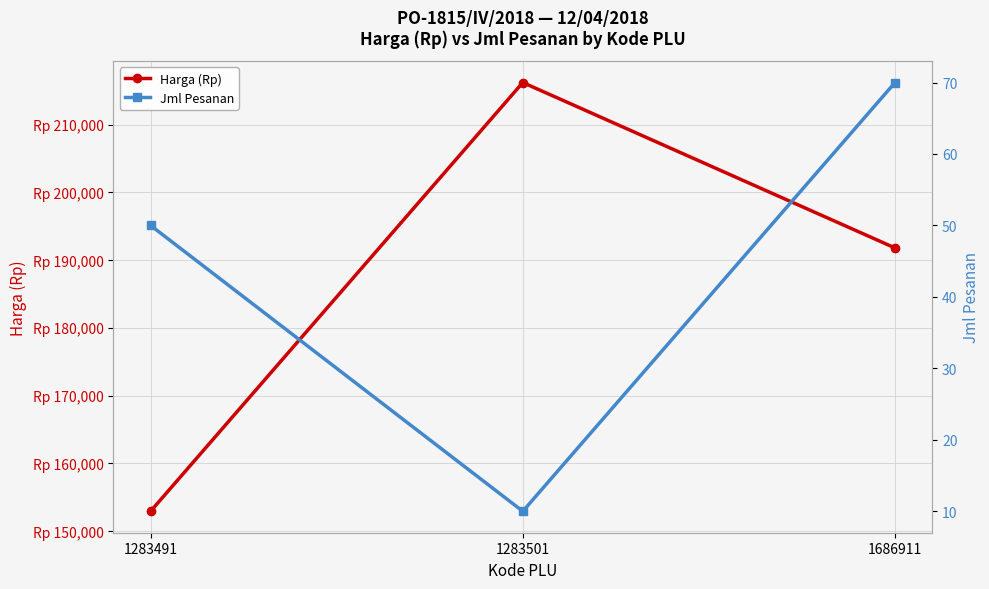

Rank the series by their average value, from highest to lowest.

Harga (Rp), Jml Pesanan